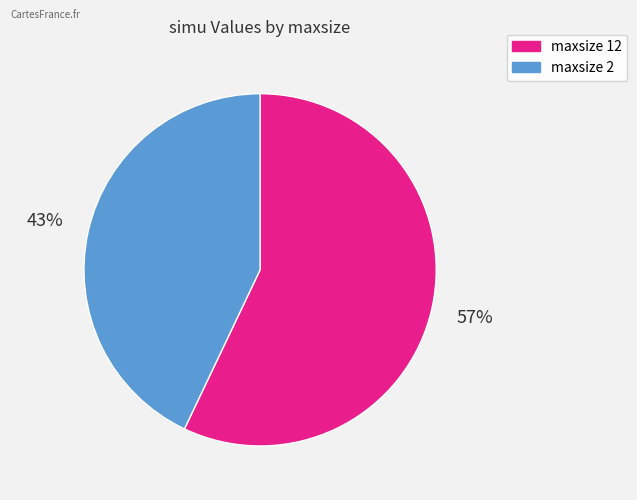

How many segments does this pie chart have?

2